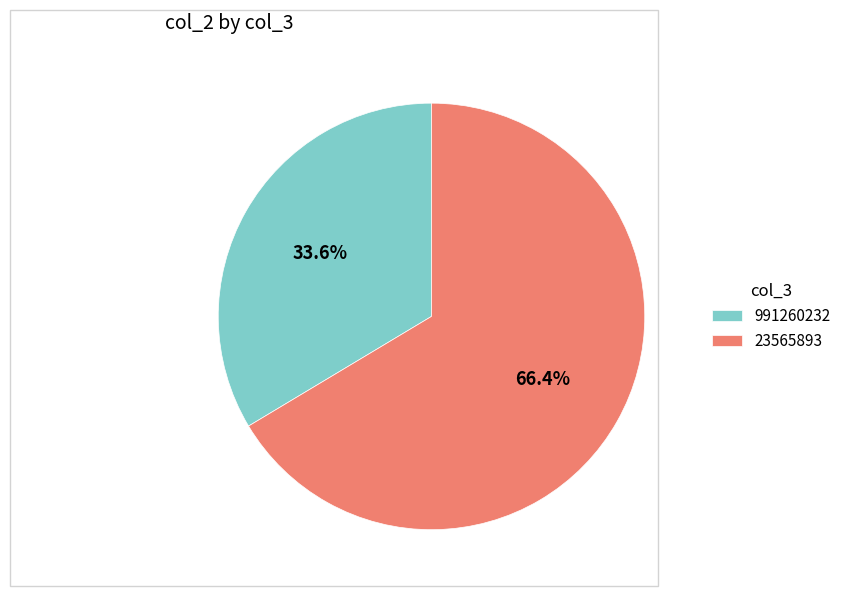

What percentage is the 991260232 slice, to the nearest percent?

34%